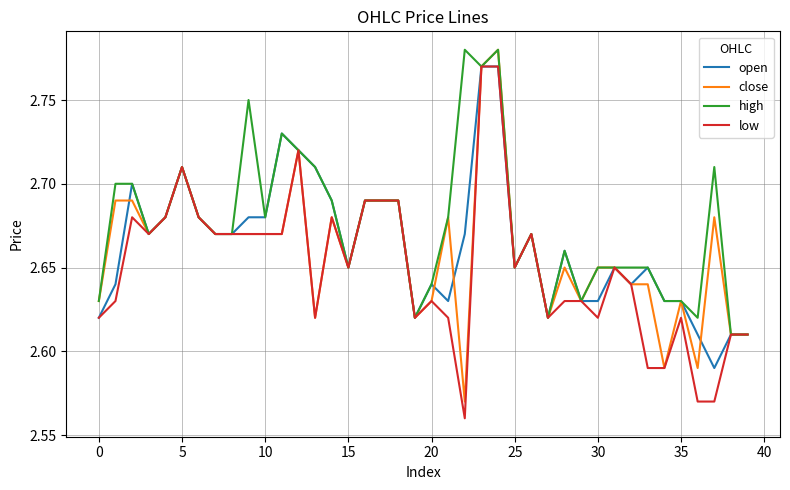

Which series has the largest total across all categories?

high